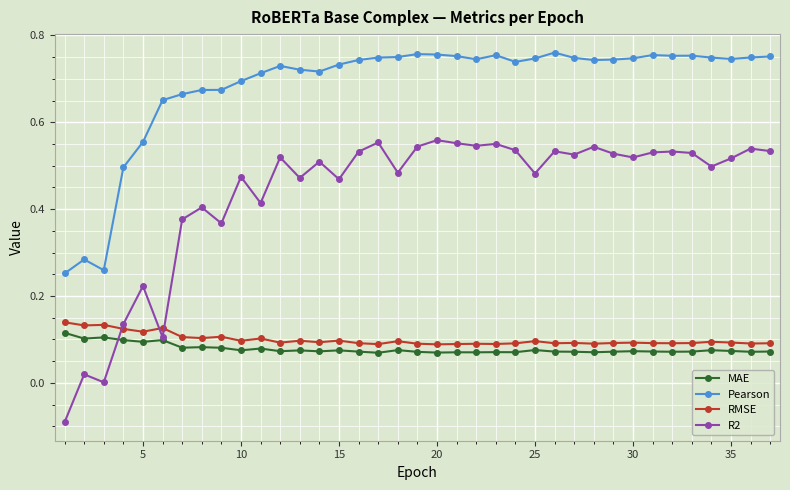

Which series has the widest spread of values?

R2